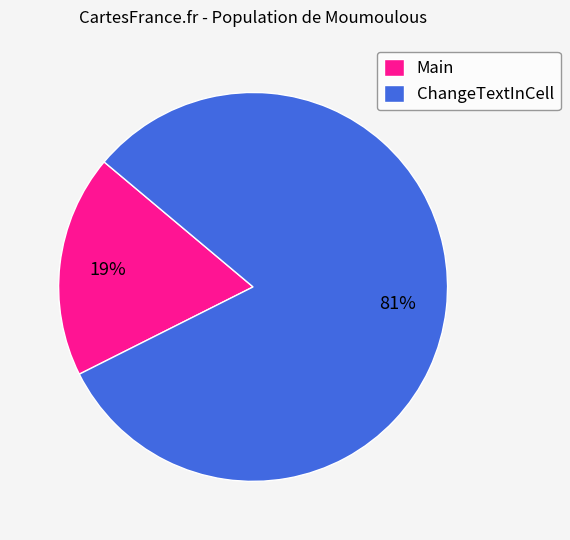

What is the majority slice?

ChangeTextInCell